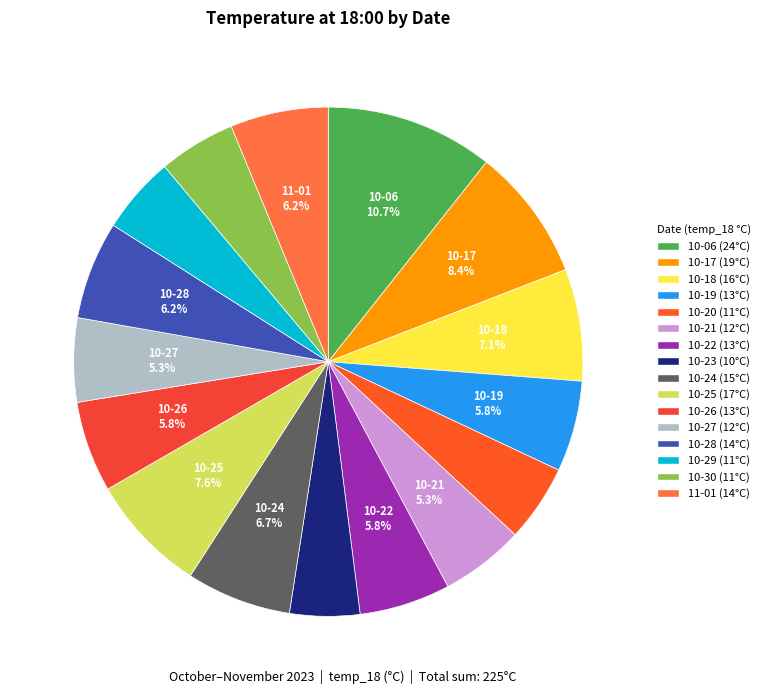

Does any single category account for the majority?

No